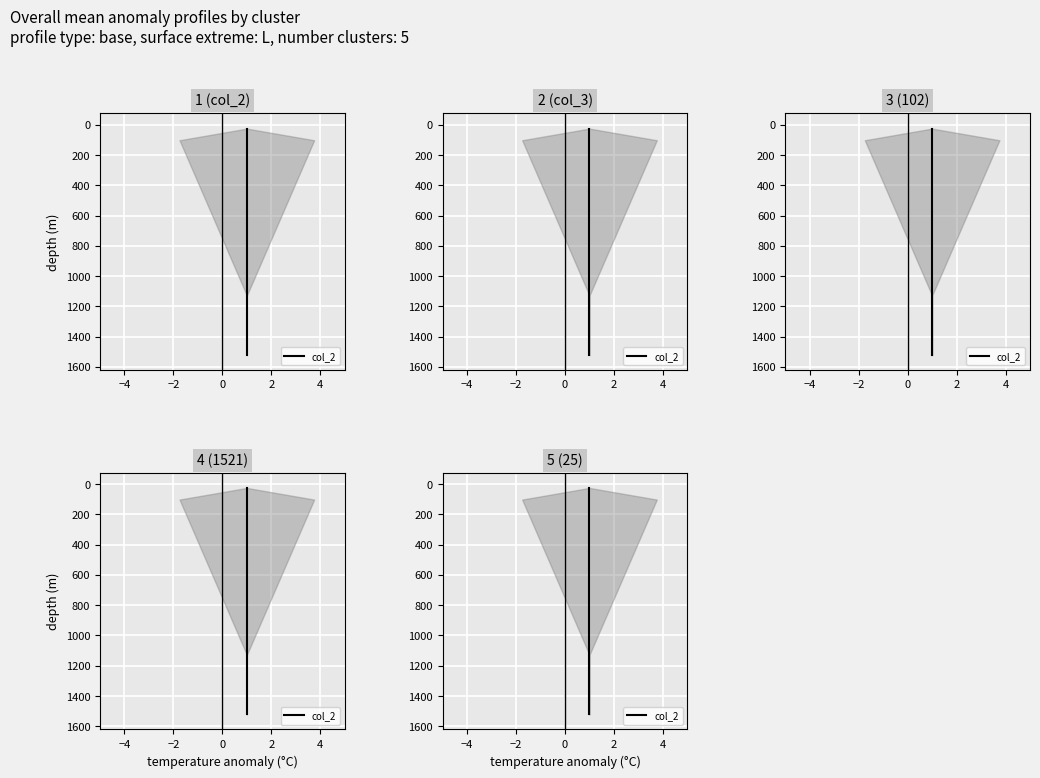

How many lines are shown in the chart?

1